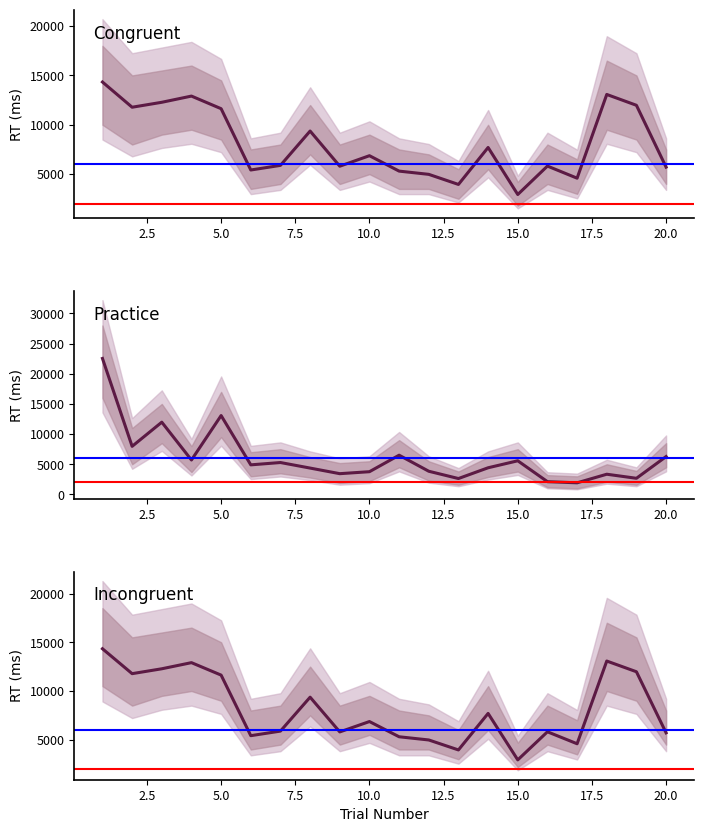

The value of RT_practice at 7 is 9201. True or false?

False